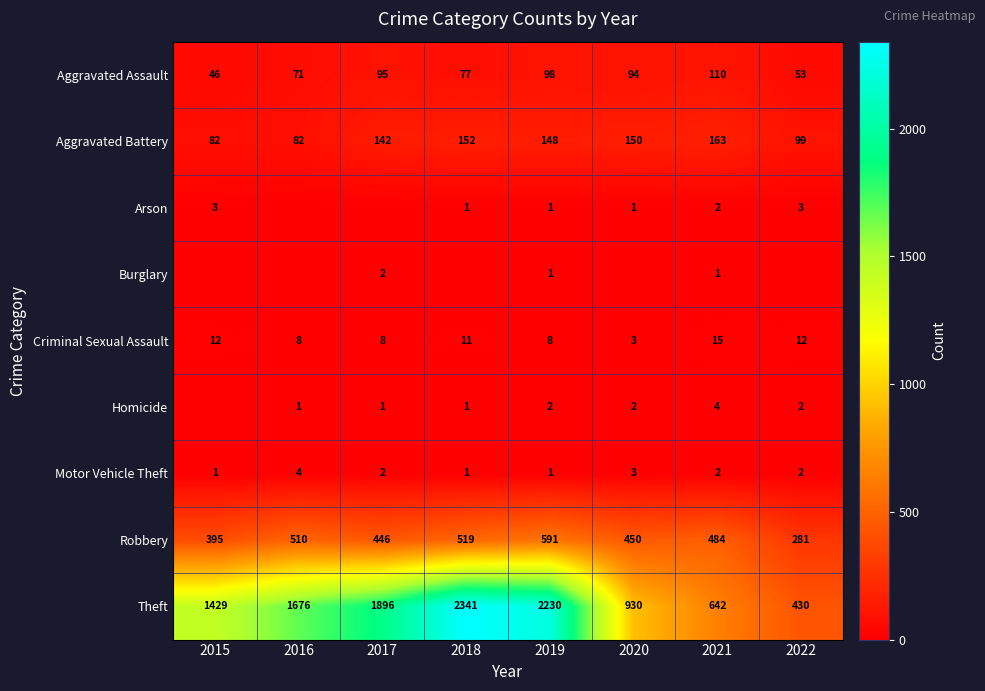

What value does the Theft series have at 2017?

1896